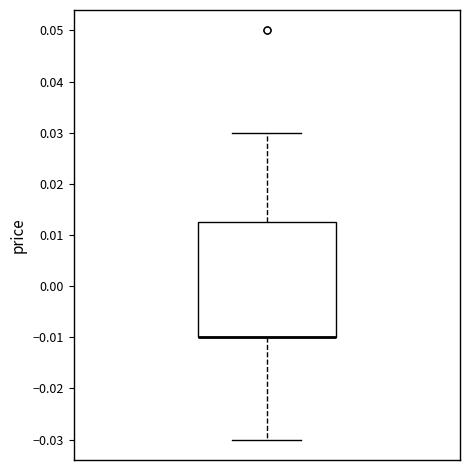

Transcribe this box plot: give where the median line is, the range the box spans, and where the two whiskers end, as read against the y-axis. The values are not printed on the chart, so give them approximately, as read against the axis.

median -0.010 (drawn on the box's lower edge), box -0.010 to 0.013, whiskers -0.030 to 0.030